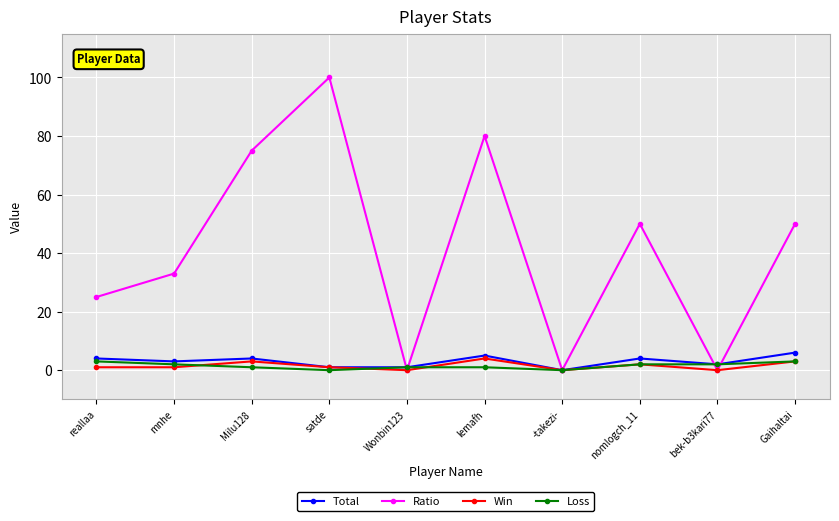

What is the greatest value displayed?

100